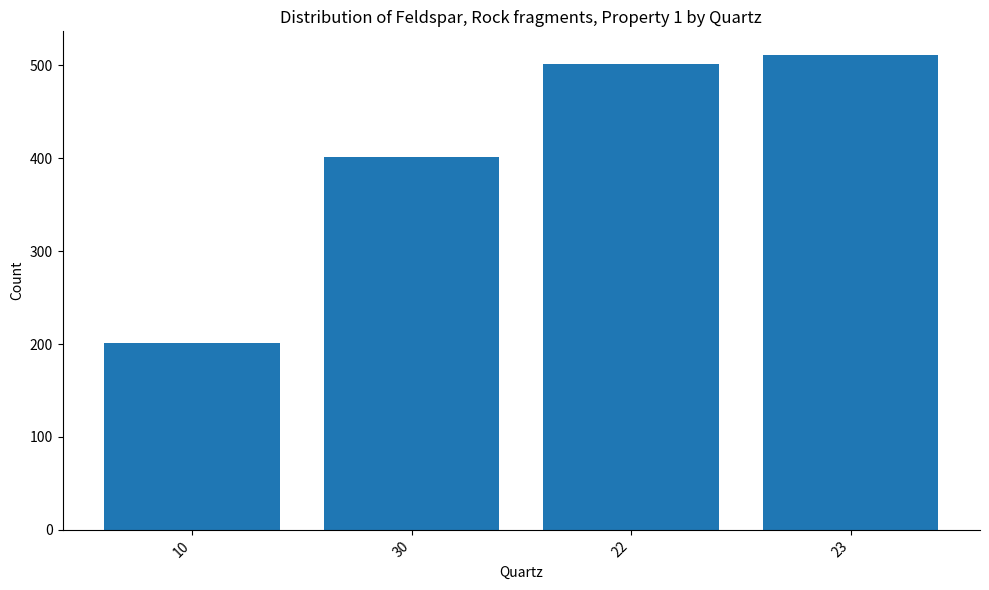

Which category has the highest value across all series?

23